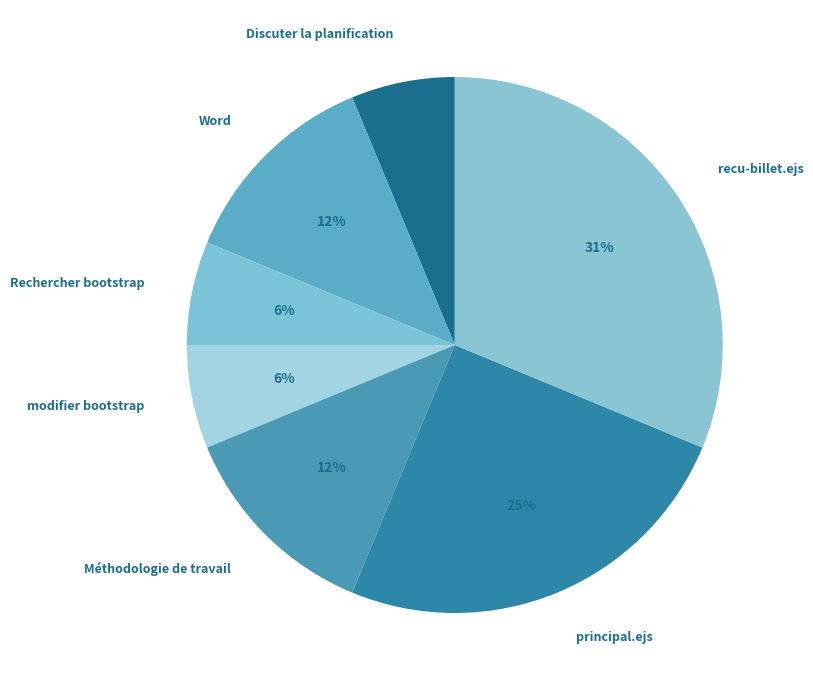

How many slices are in this pie chart?

7